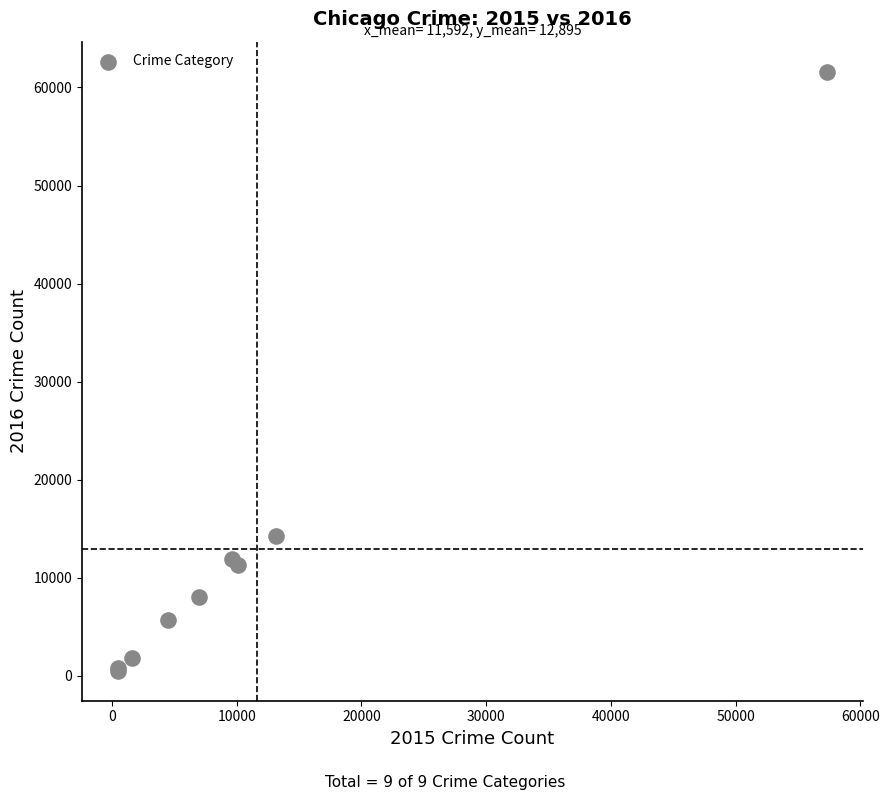

What Y value in the scatter plot is closest to 31066?

14289